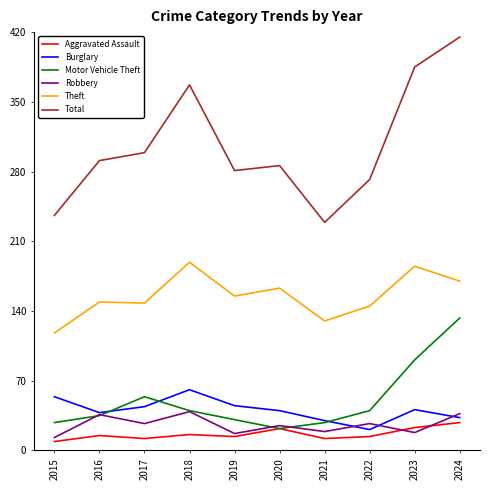

Rank the series at 2023 from lowest to highest value.

Robbery, Aggravated Assault, Burglary, Motor Vehicle Theft, Theft, Total